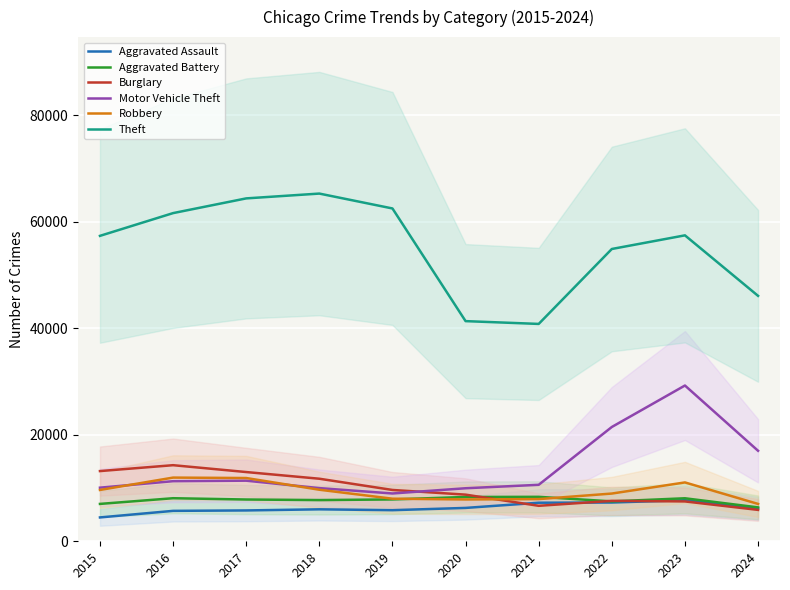

How many interior local valleys does the Aggravated Battery series have?

2